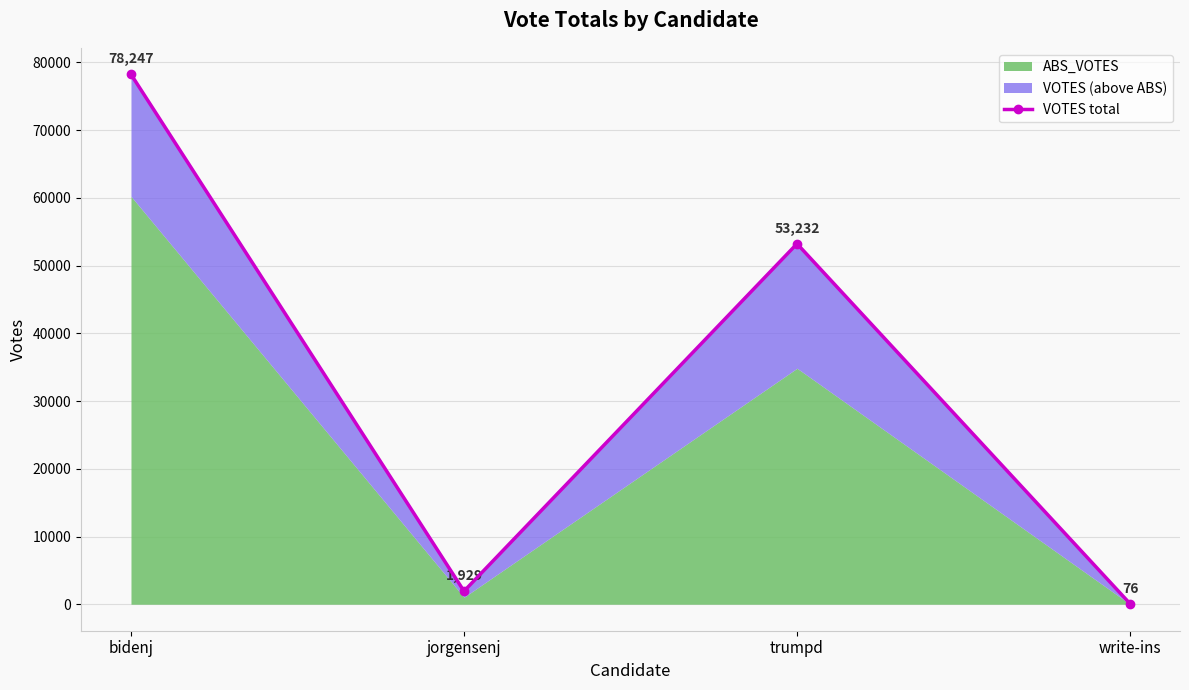

What is the value of the 2nd point from the left?

1929